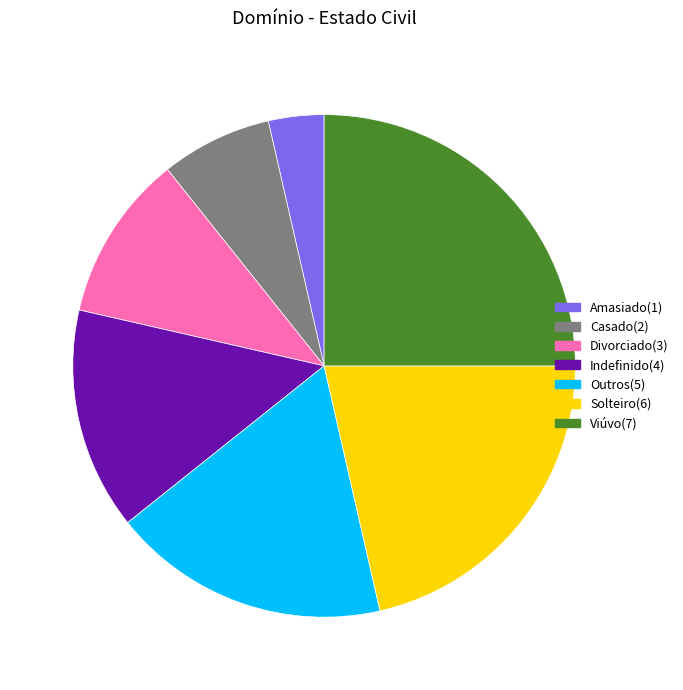

Which category has the biggest portion of the pie?

Viúvo